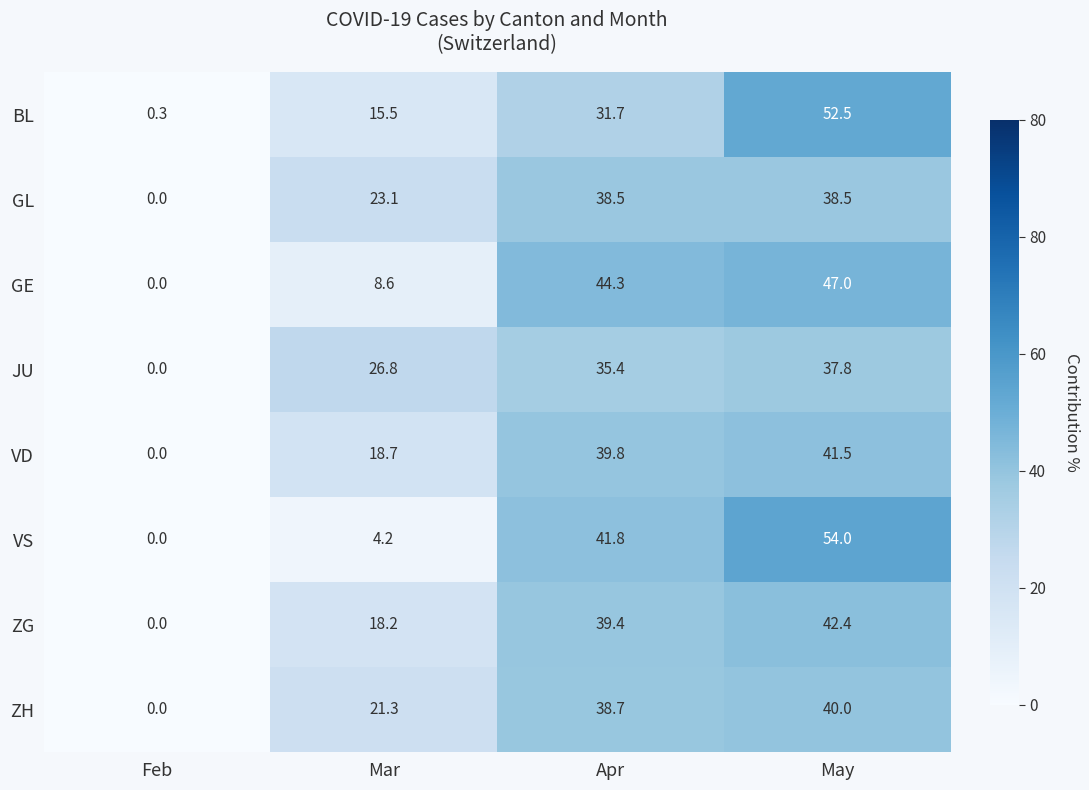

At which label is VS closest to 27?

Apr